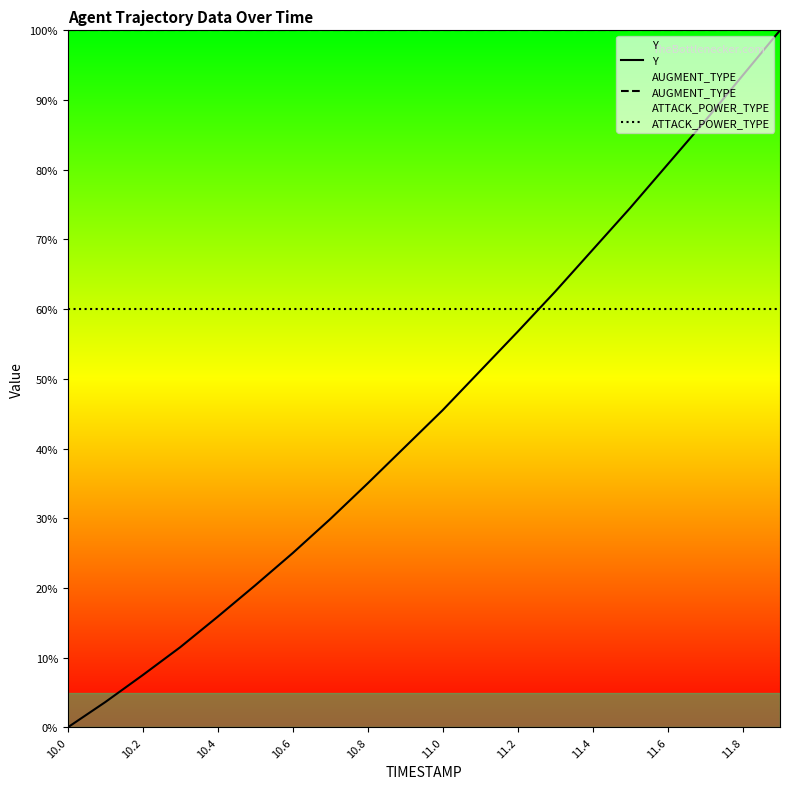

True or false: ATTACK_POWER_TYPE and AUGMENT_TYPE cross at least once.

False